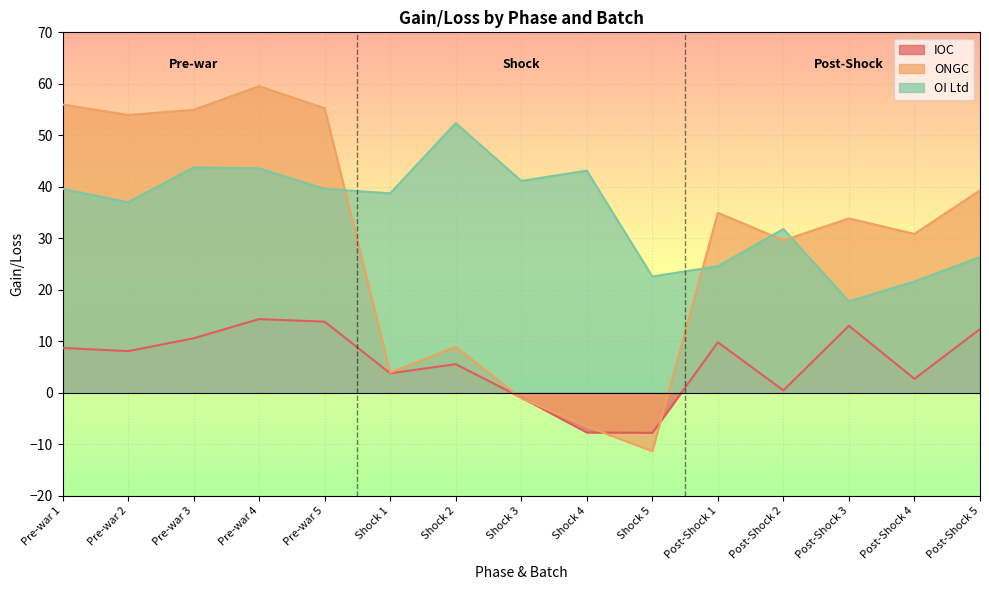

How many positive values does the ONGC series have?

12